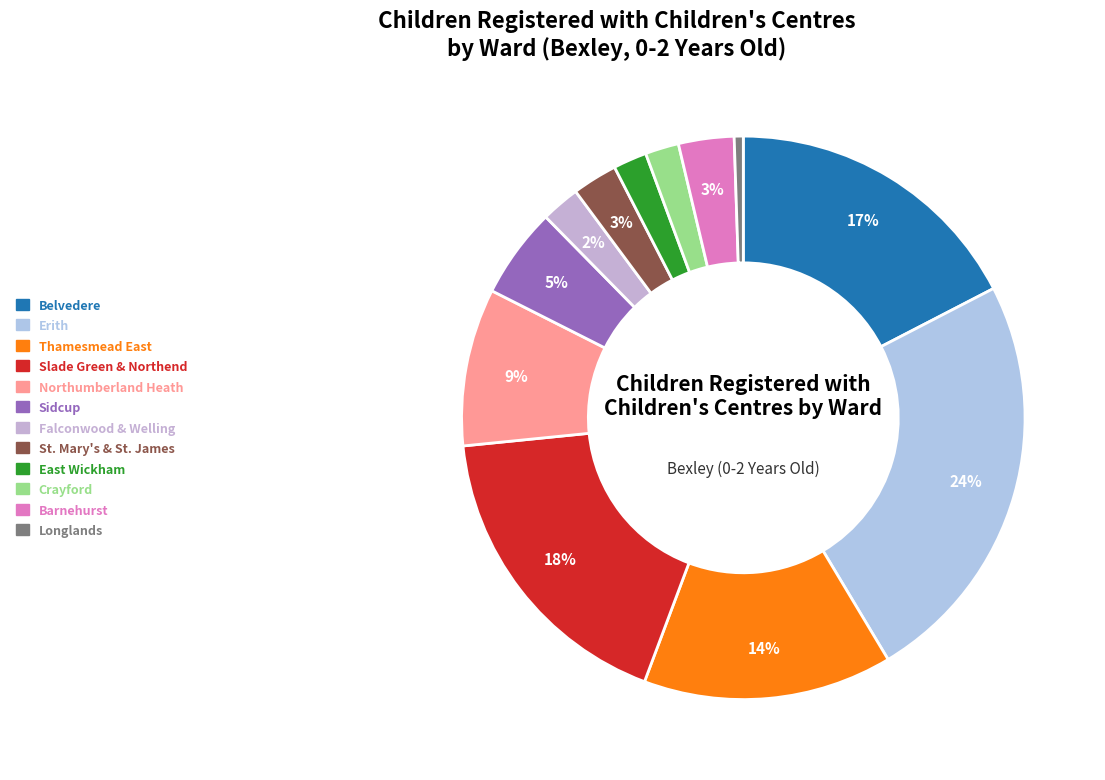

Is there any slice that represents more than half of the pie?

No